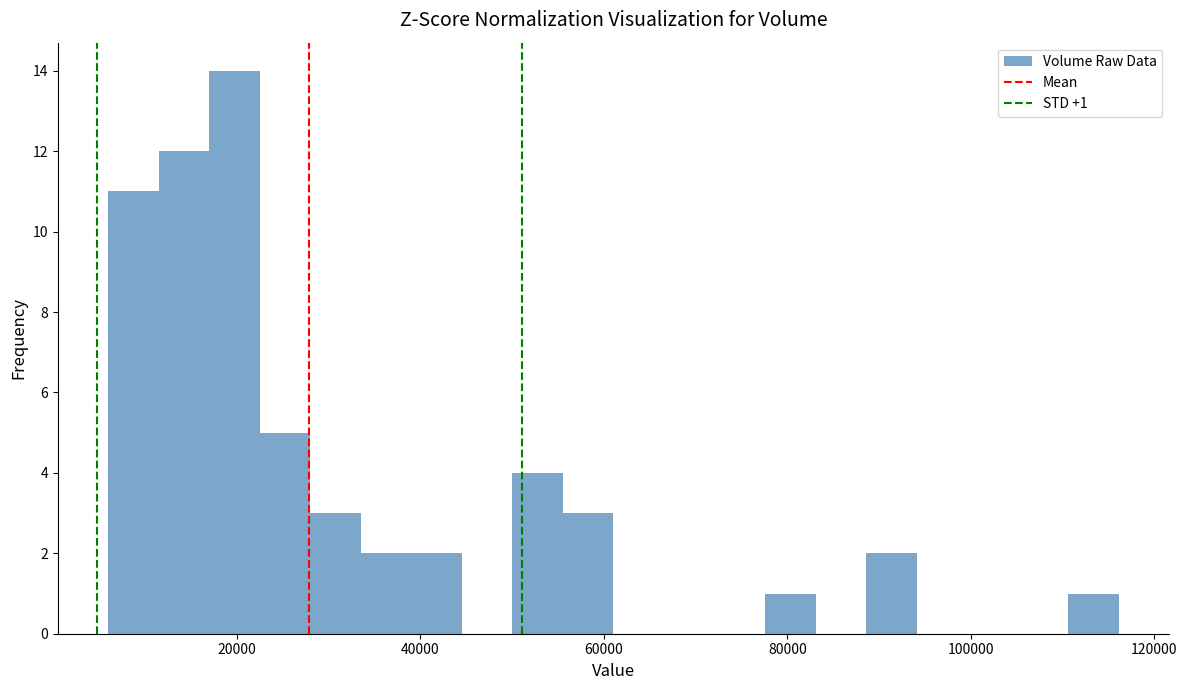

Read against the x-axis, roughly where is the centre of the tallest bar?

20000